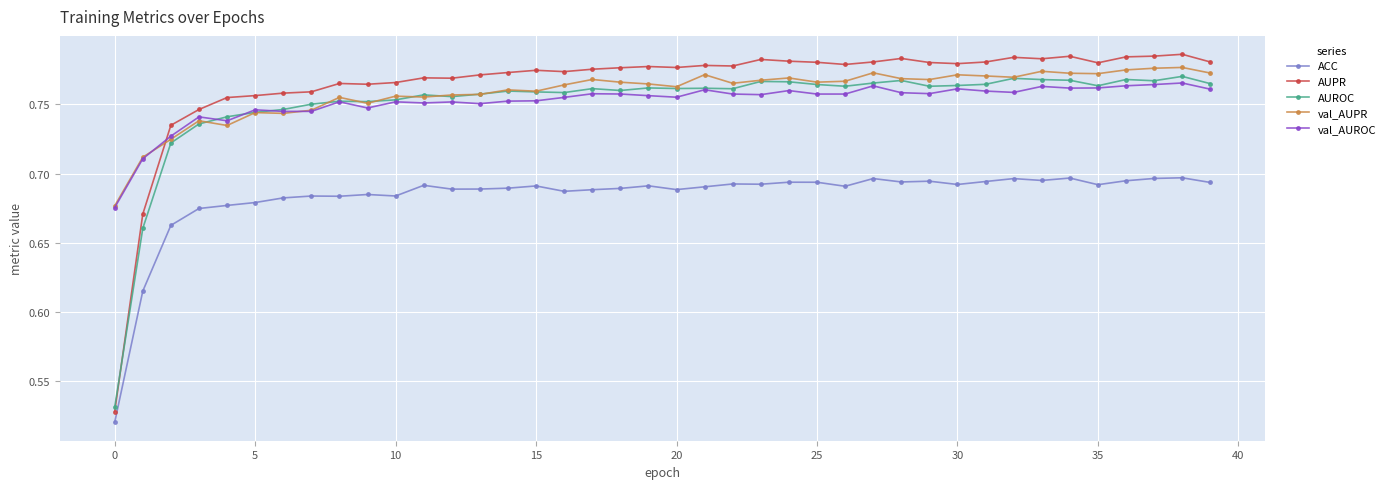

How many val_AUROC values are between 0 and 1?

40